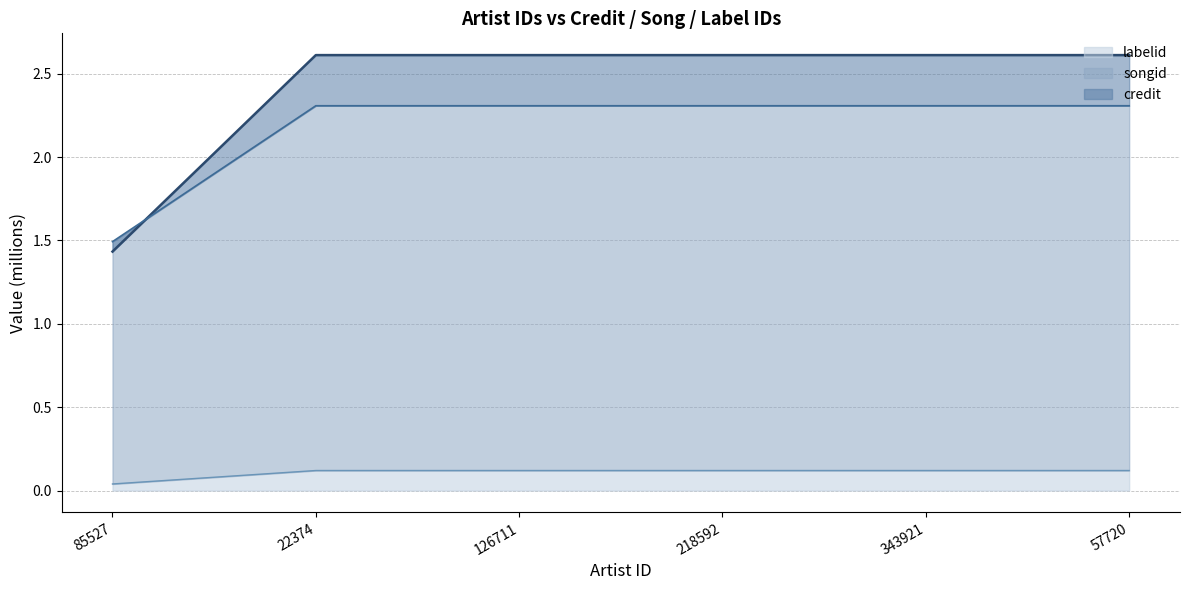

What is the total value across all series at 343921?

5.0